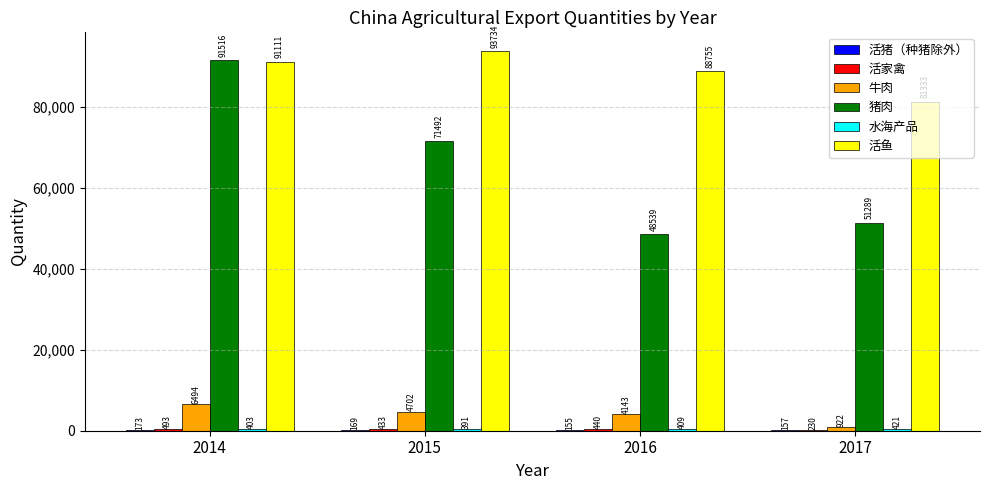

At which category is the sum across all series the highest?

2014